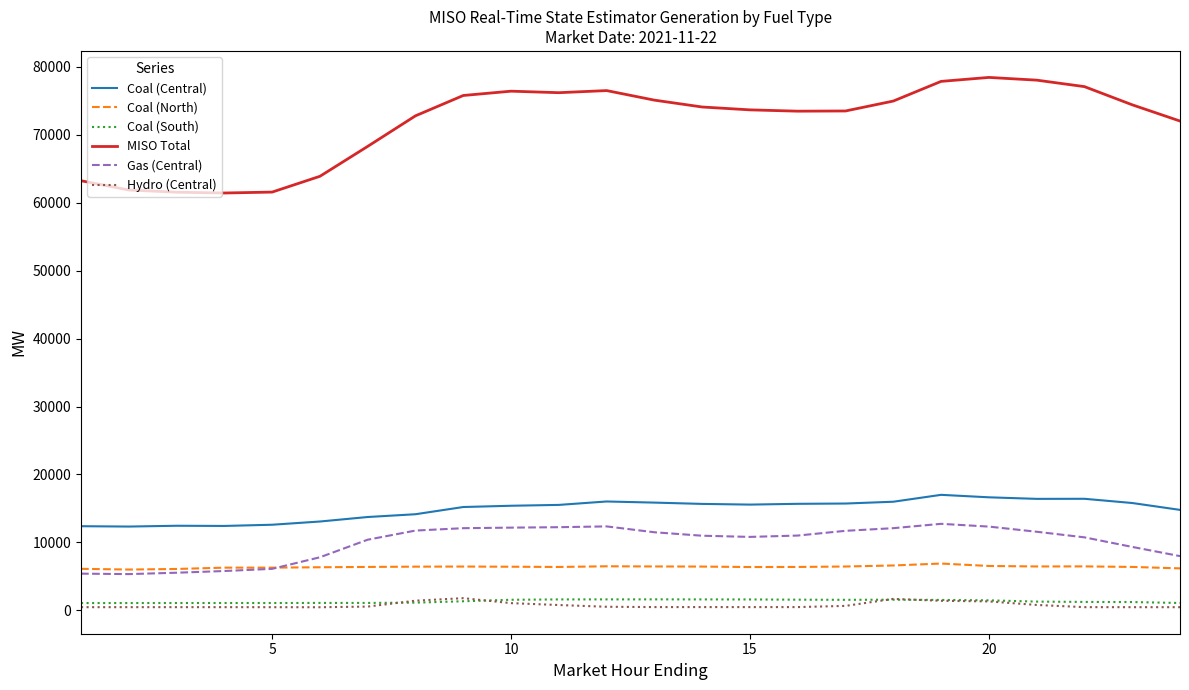

What is the difference between the maximum and minimum values in the Hydro (Central) series?

1333.9